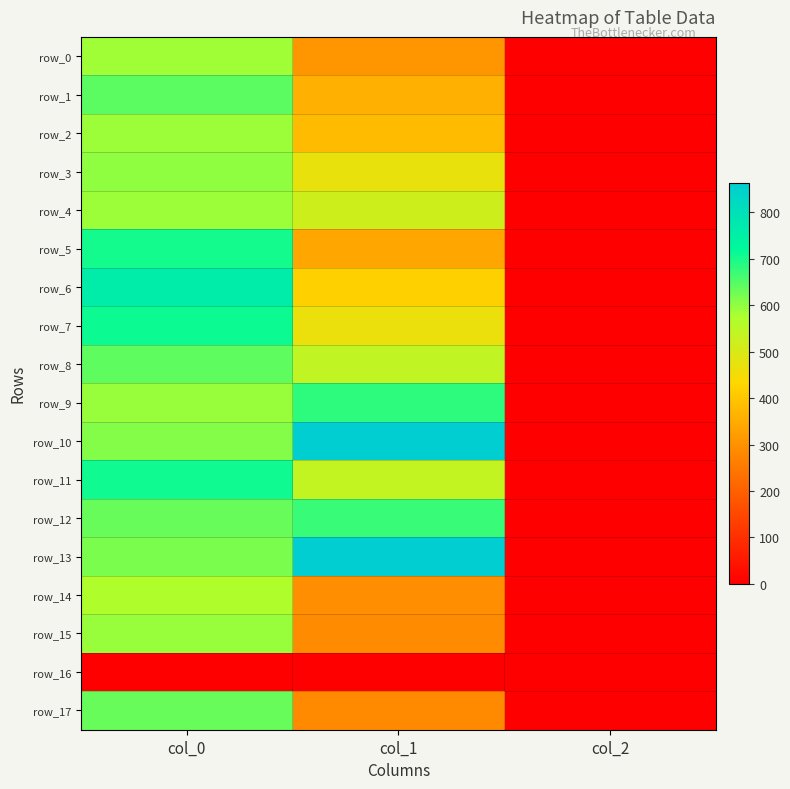

How many series are shown in this chart?

18